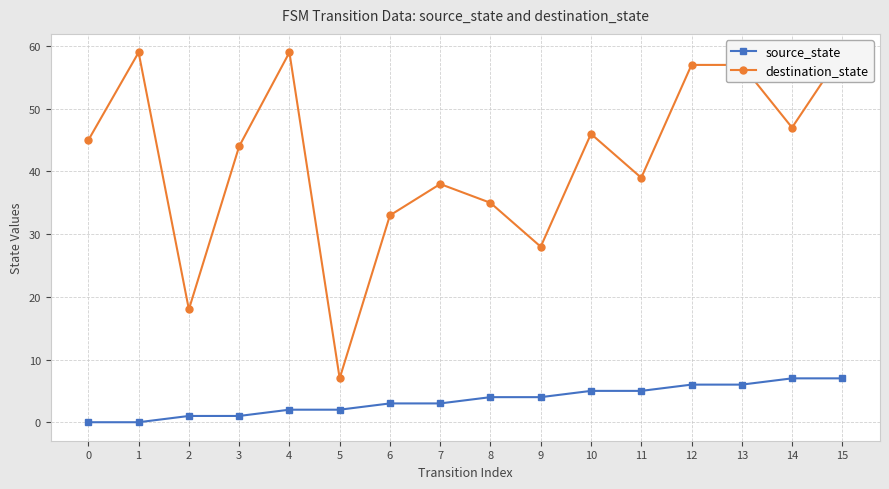

Where does the destination_state series first go above 45?

1